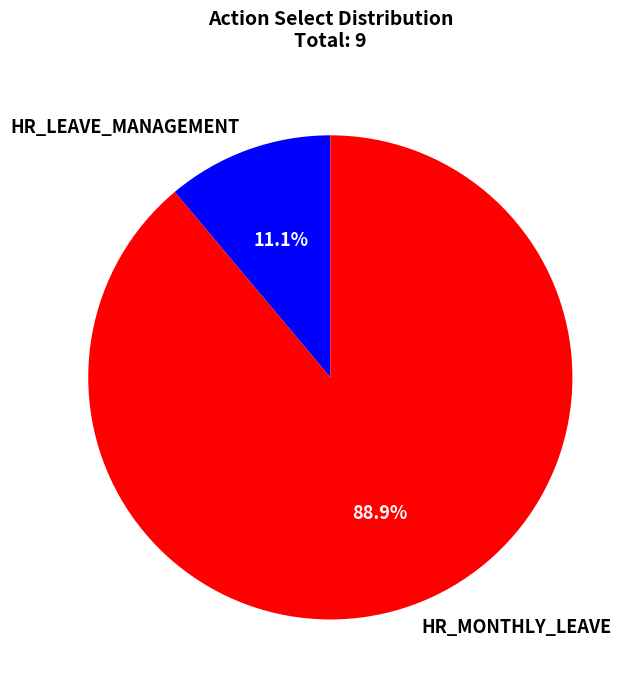

What is the ratio of the value at HR_MONTHLY_LEAVE to the value at HR_LEAVE_MANAGEMENT?

8.0